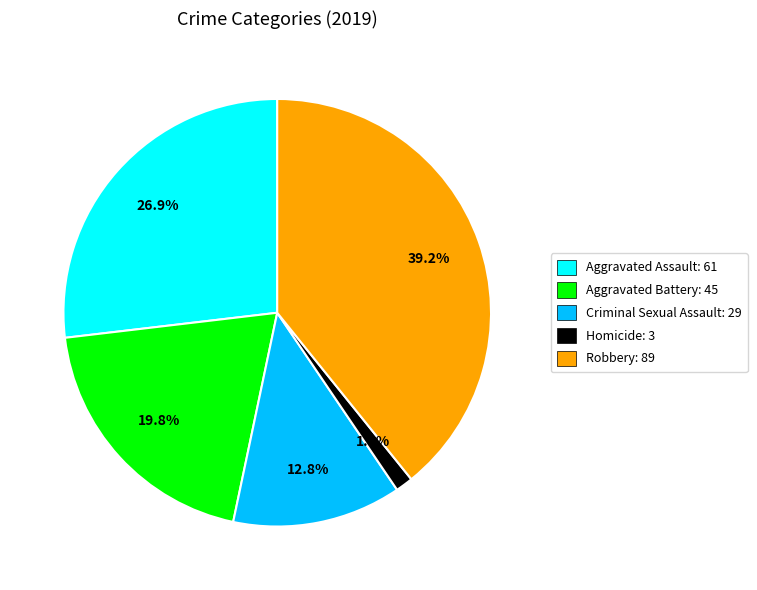

What portion of the pie excludes Aggravated Battery?

80.2%